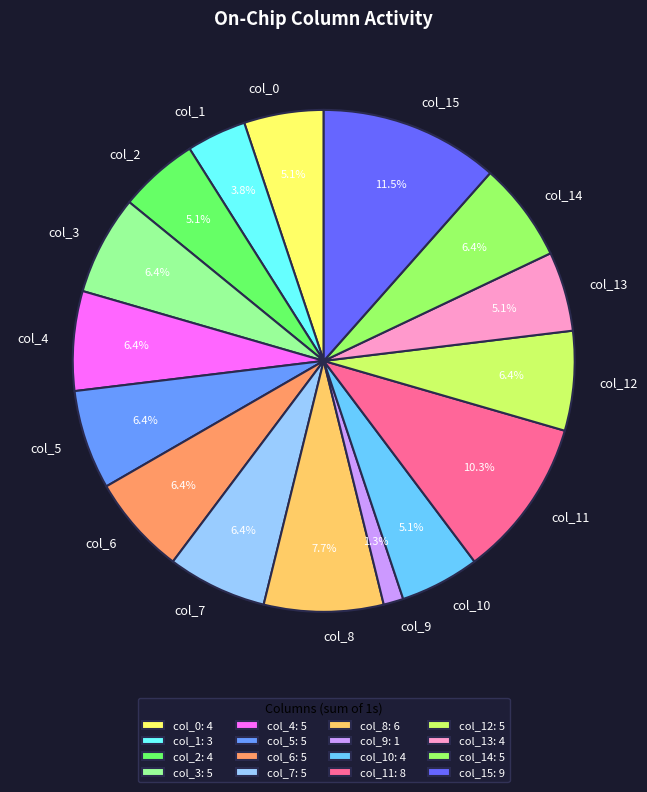

How much of the chart is everything except col_11?

89.7%